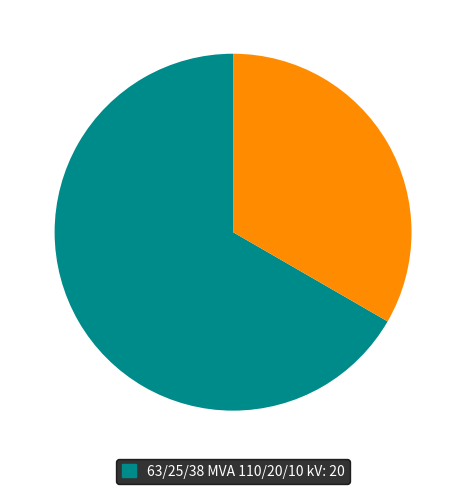

Count the number of slices in the pie.

2